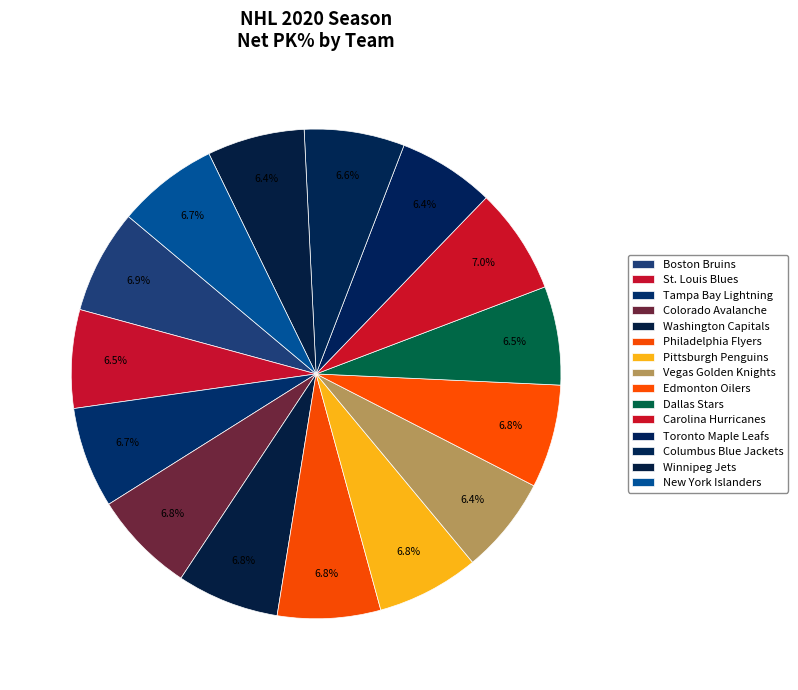

Is Colorado Avalanche the majority of the pie?

No